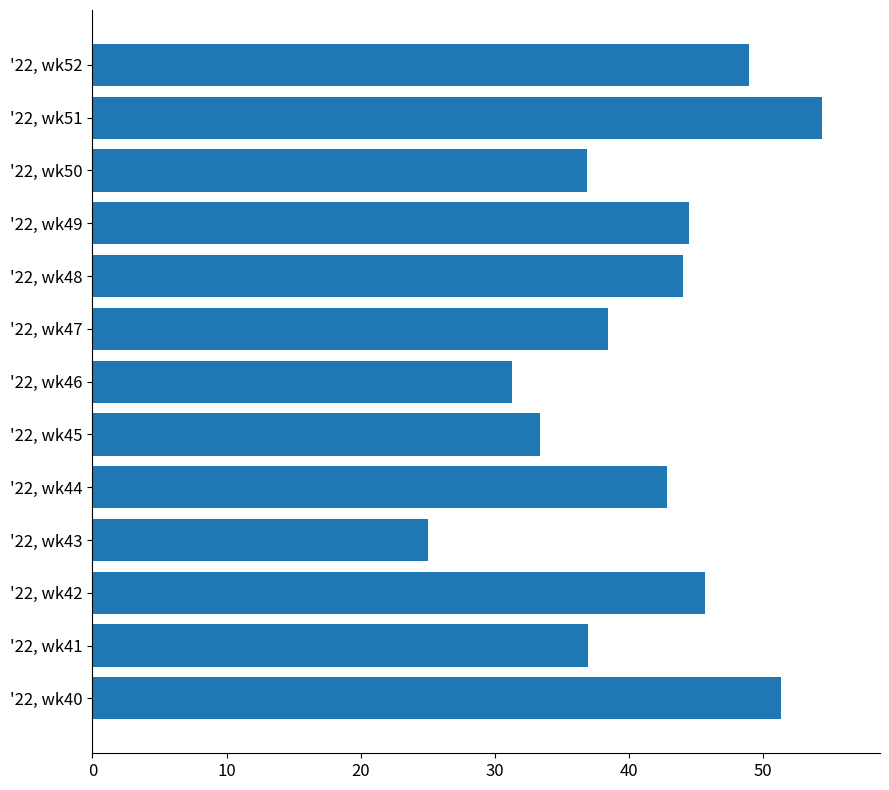

At which label is the value closest to 39?

'22, wk47